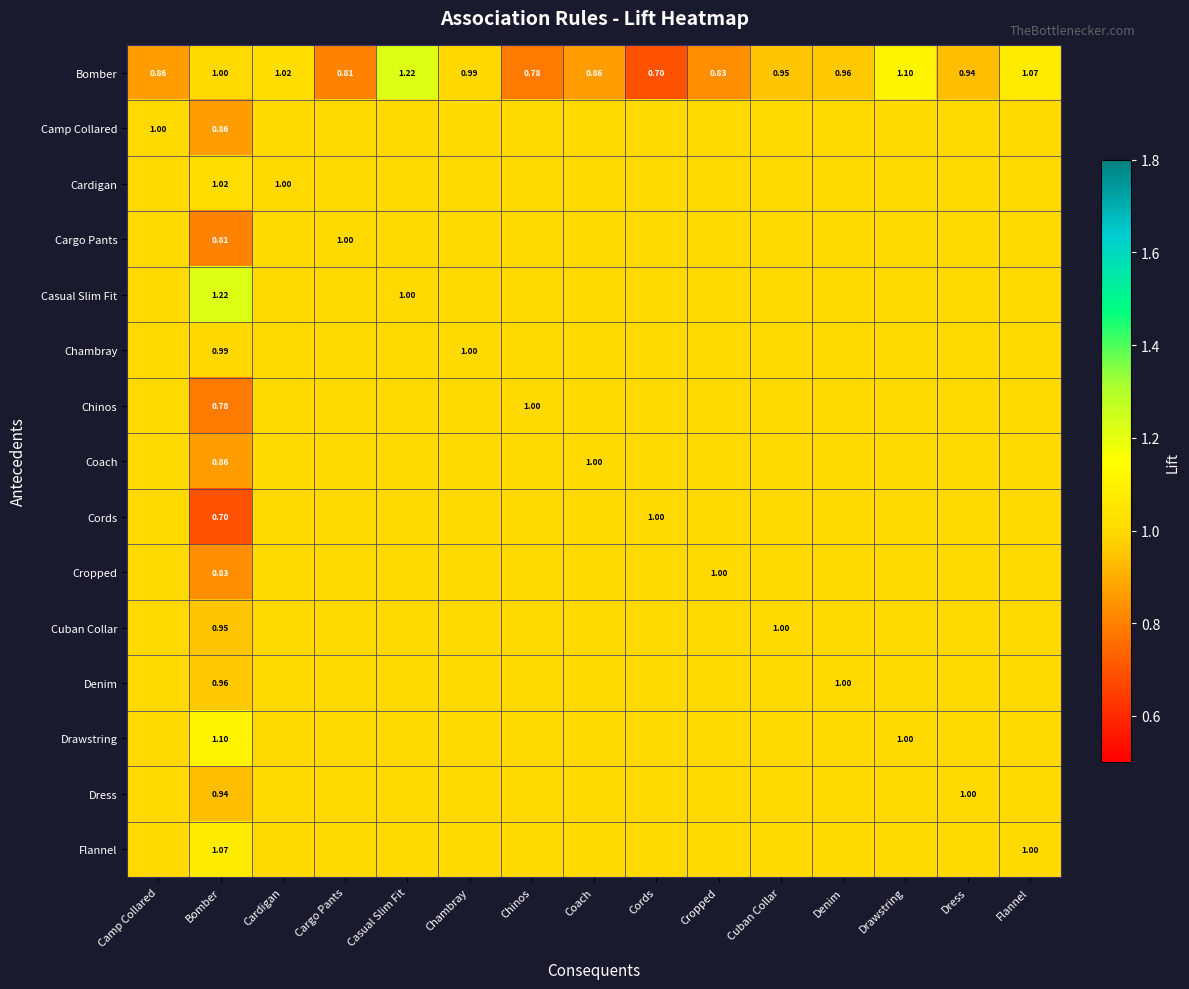

List the labels in order of Bomber value, smallest first.

Cords, Chinos, Cargo Pants, Cropped, Camp Collared, Coach, Dress, Cuban Collar, Denim, Chambray, Bomber, Cardigan, Flannel, Drawstring, Casual Slim Fit